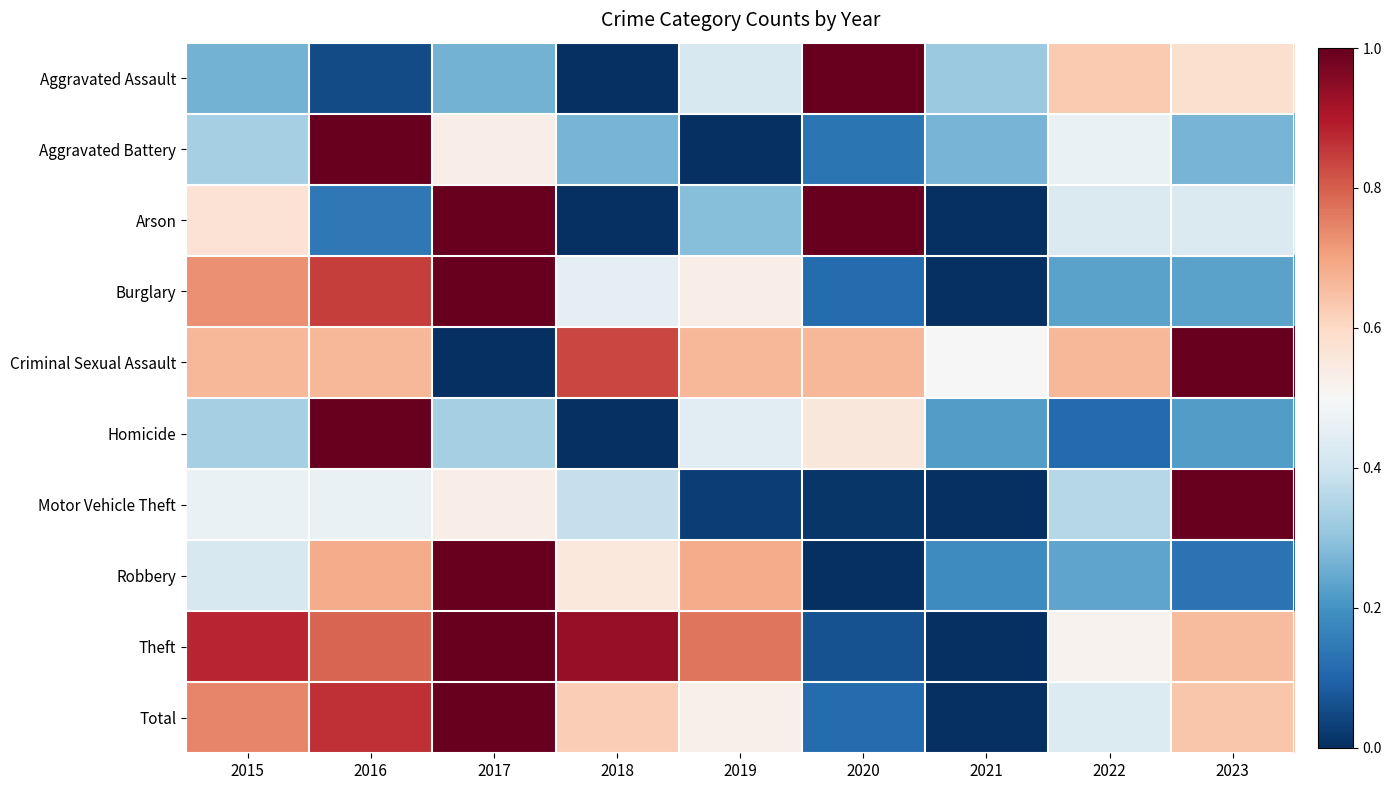

Rank the series by their maximum value, from highest to lowest.

Aggravated Assault, Aggravated Battery, Arson, Burglary, Criminal Sexual Assault, Homicide, Motor Vehicle Theft, Robbery, Theft, Total